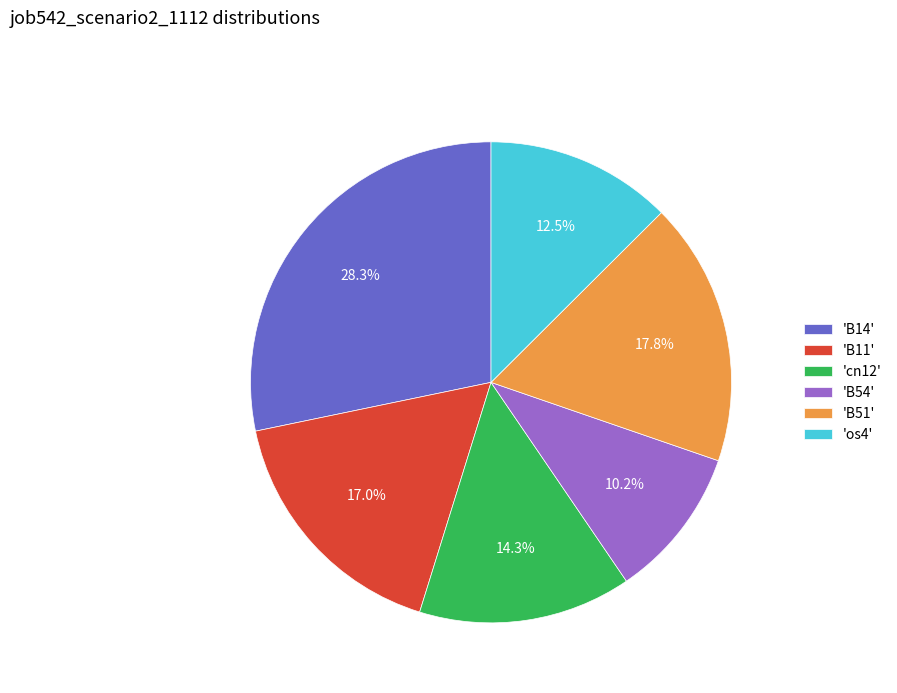

Which has a higher value, 'cn12' or 'B54'?

'cn12'